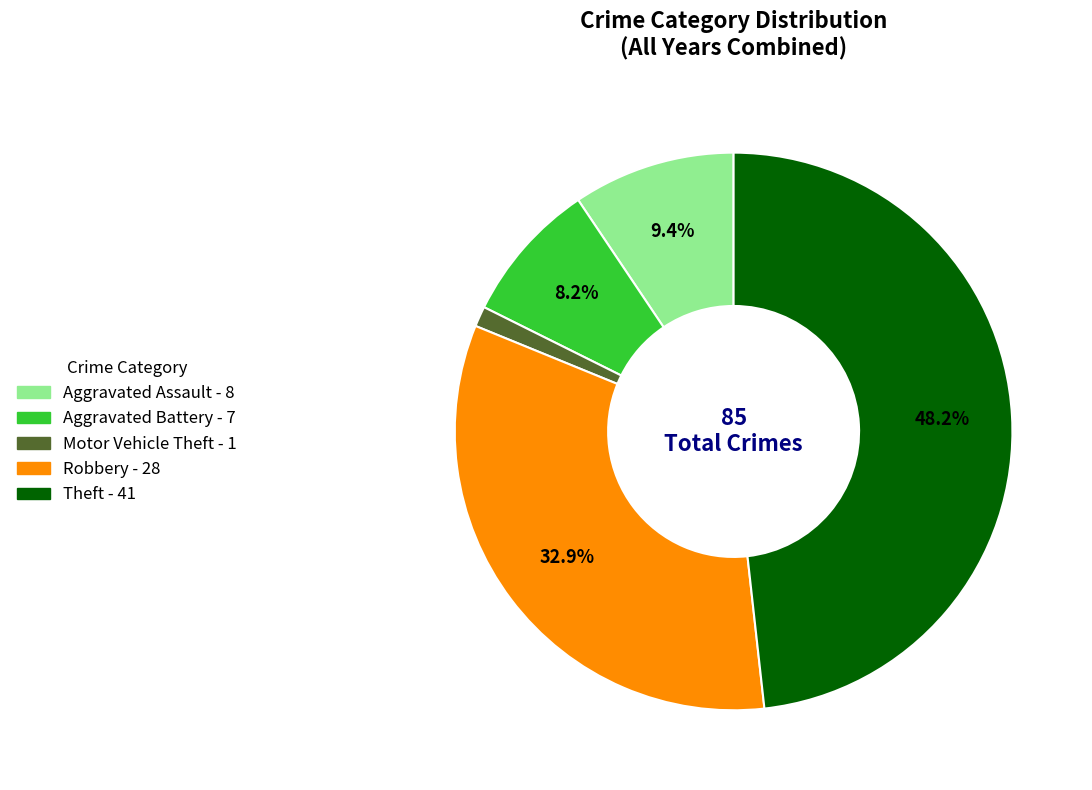

To the nearest percent, what is the difference between the largest and smallest slice percentages?

47%